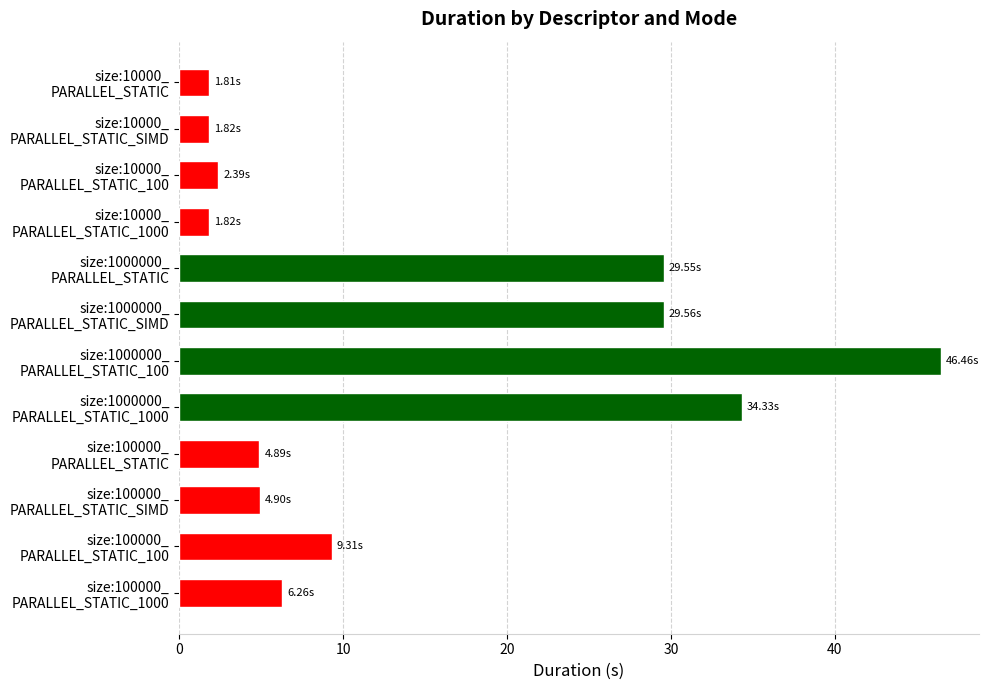

What is the difference between the maximum and minimum values?

44.7